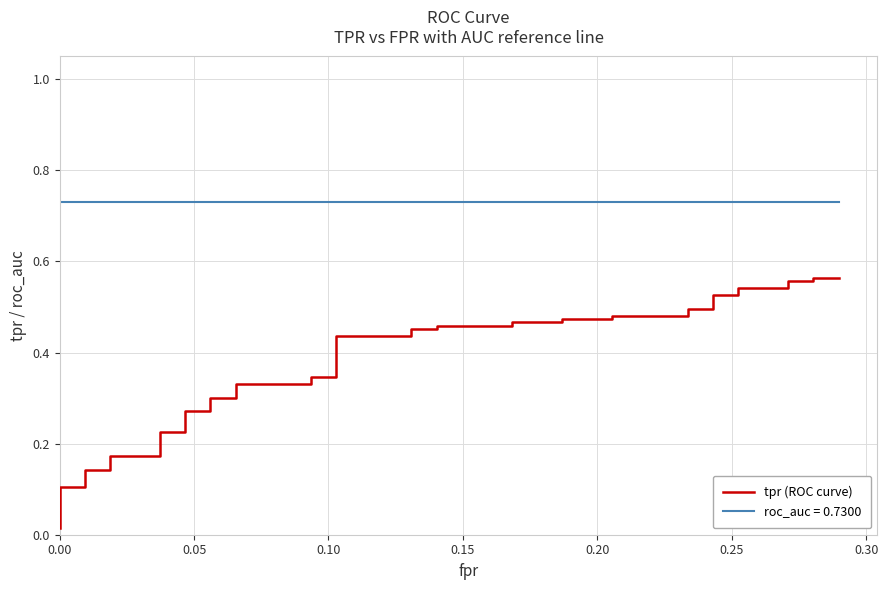

Reading right to left, what are all the values shown in this chart?

0.6	0.6	0.6	0.6	0.5	0.5	0.5	0.5	0.5	0.5	0.5	0.5	0.5	0.5	0.5	0.5	0.5	0.5	0.5	0.5	0.4	0.4	0.3	0.3	0.3	0.3	0.3	0.3	0.3	0.3	0.2	0.2	0.2	0.2	0.1	0.1	0.1	0.1	0.0	0.0